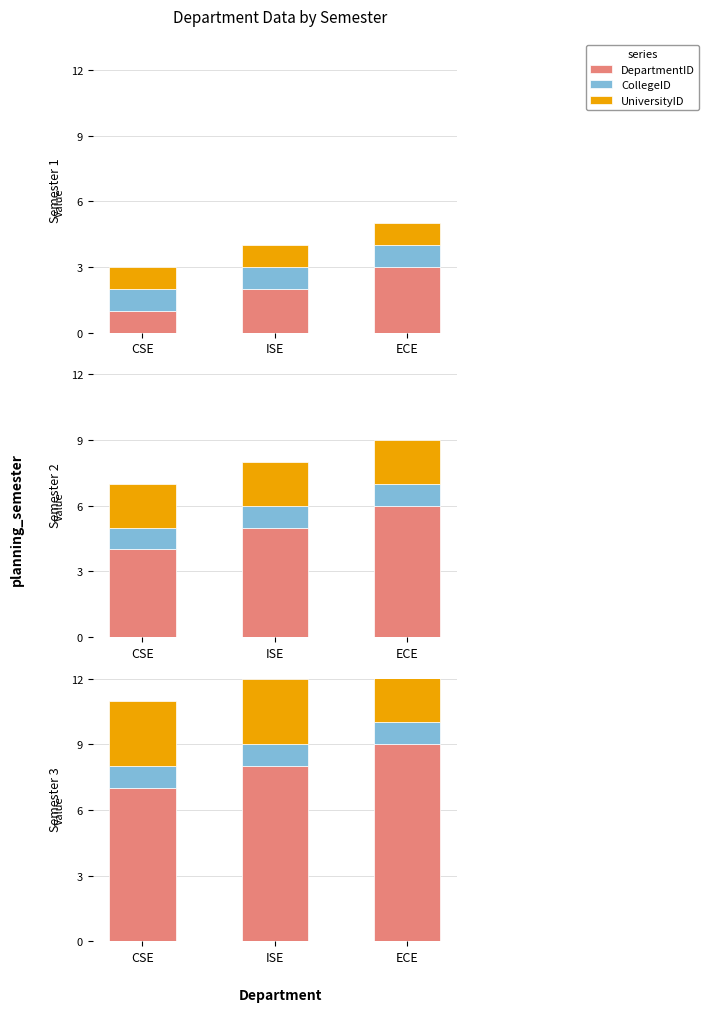

What position from the right is ECE?

1